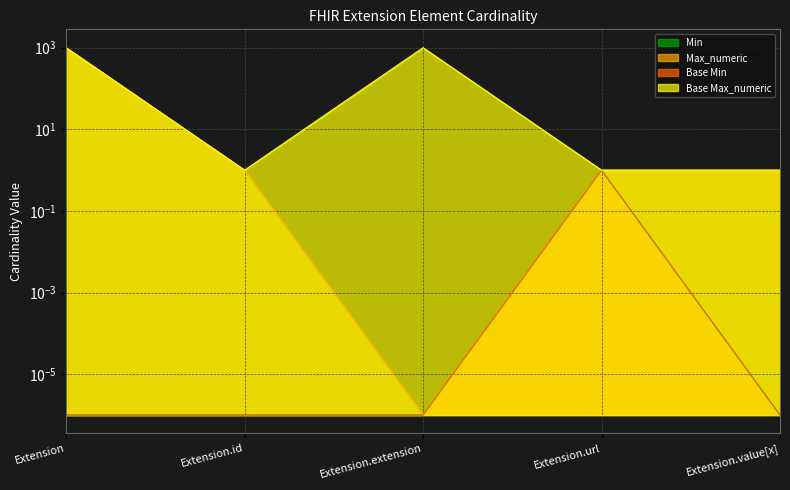

Between Extension and Extension.id, which is larger?

Extension